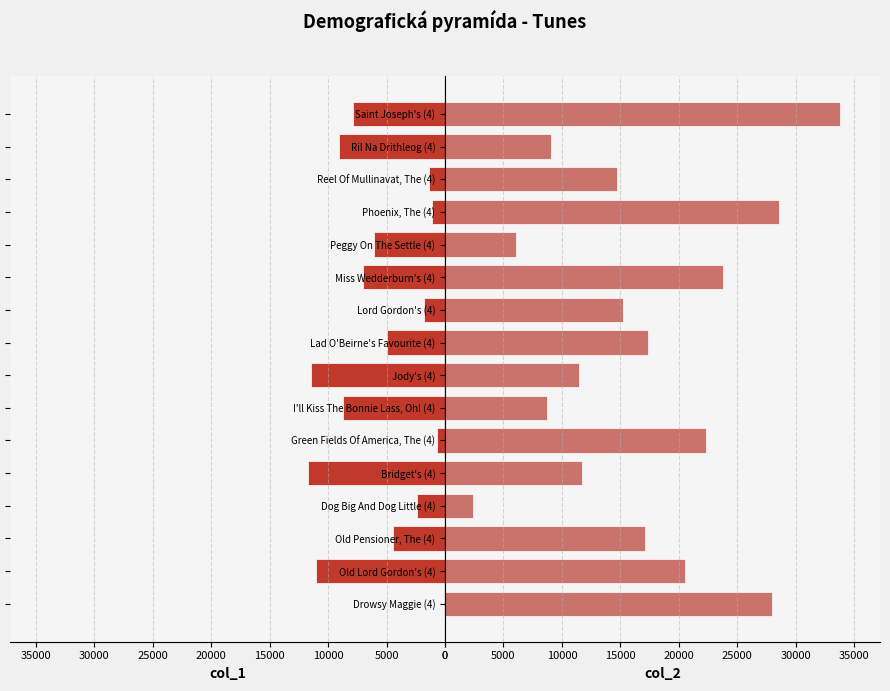

What is the greatest value displayed?

33818